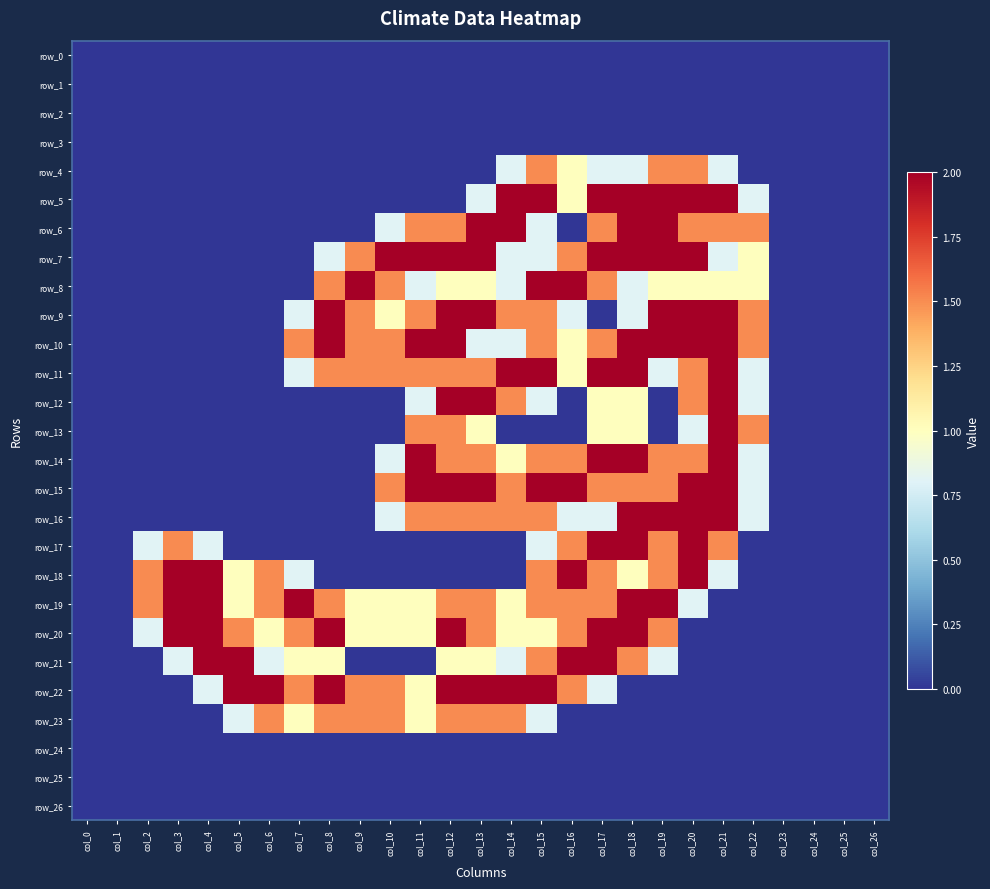

List the labels in order of row_7 value, smallest first.

col_0, col_1, col_2, col_3, col_4, col_5, col_6, col_7, col_23, col_24, col_25, col_26, col_8, col_14, col_15, col_21, col_22, col_9, col_16, col_10, col_11, col_12, col_13, col_17, col_18, col_19, col_20